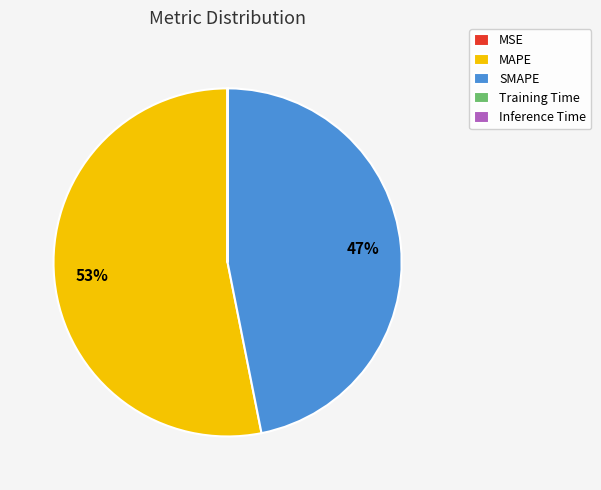

To the nearest percent, what percentage of the pie is SMAPE?

47%